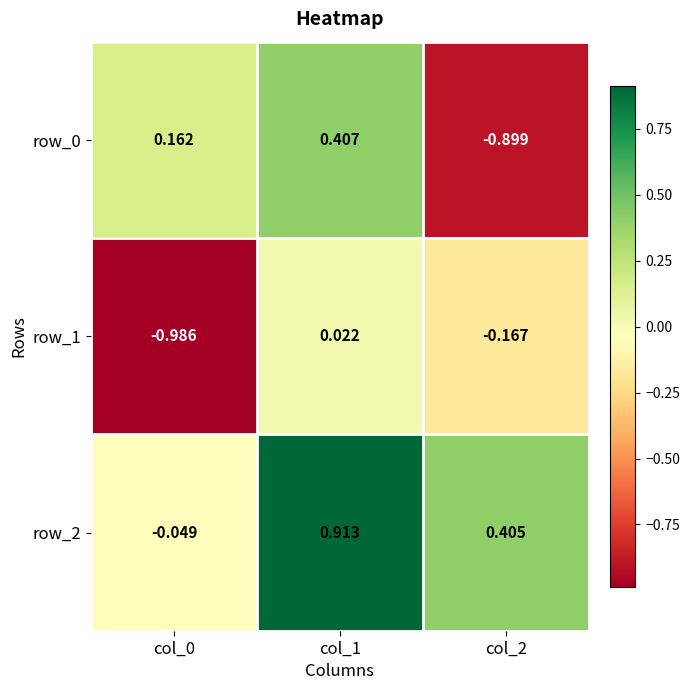

Is the value of row_0 at col_1 greater than the value of row_2 at col_2?

Yes